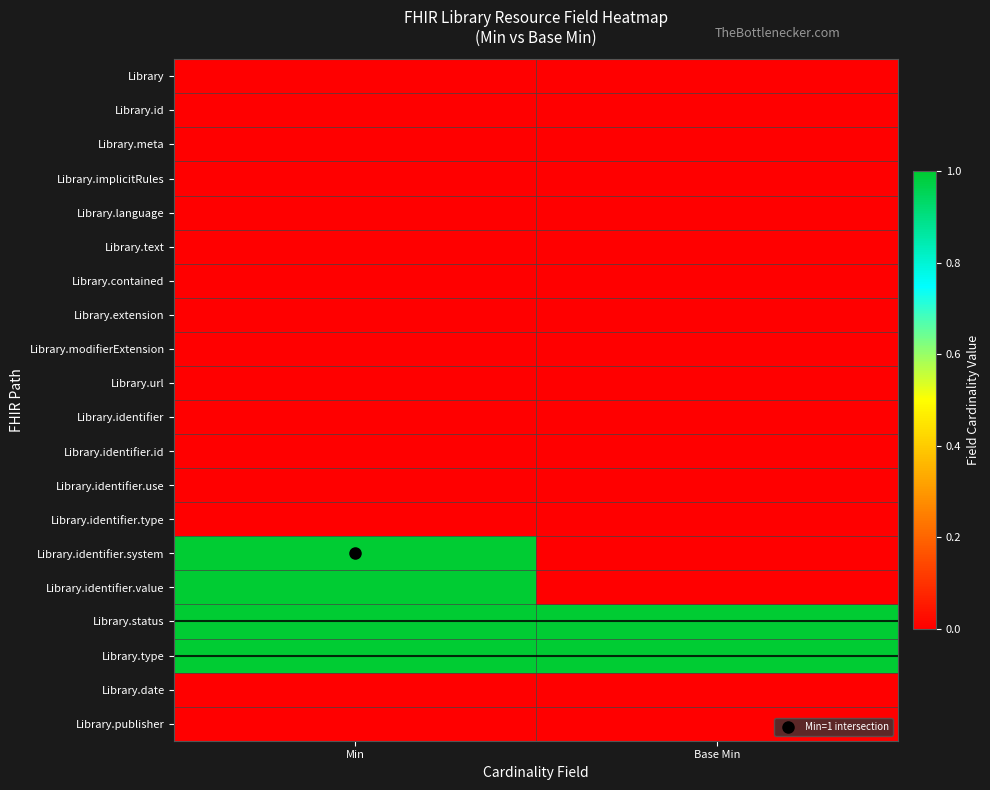

Between Min and Base Min, which series saw the biggest shift?

Library.identifier.system